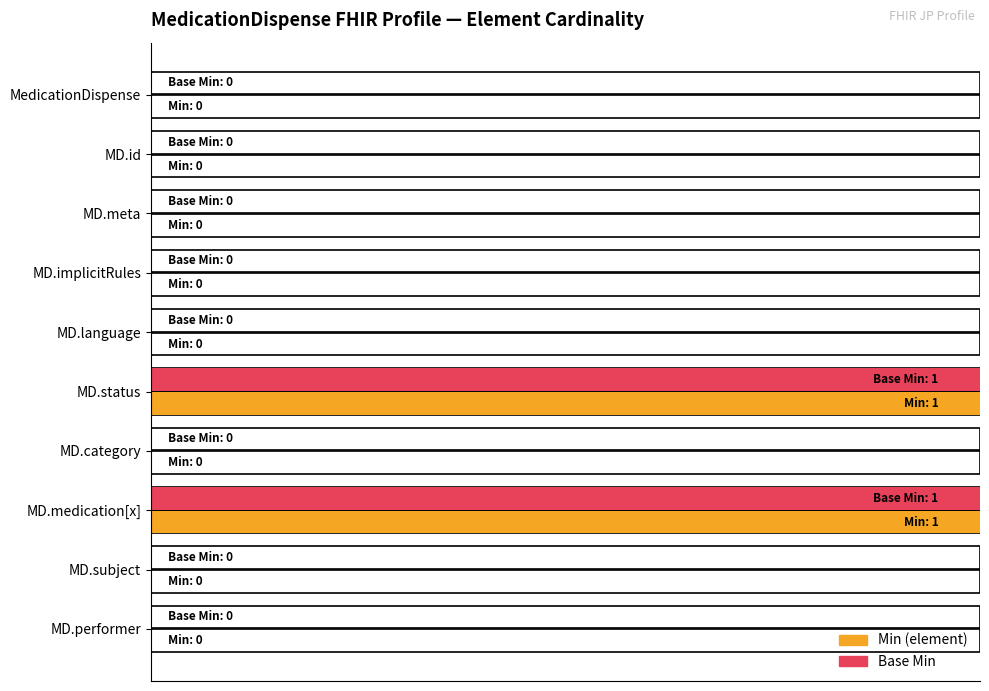

Between MD.id and MD.implicitRules, which series saw the biggest shift?

Min